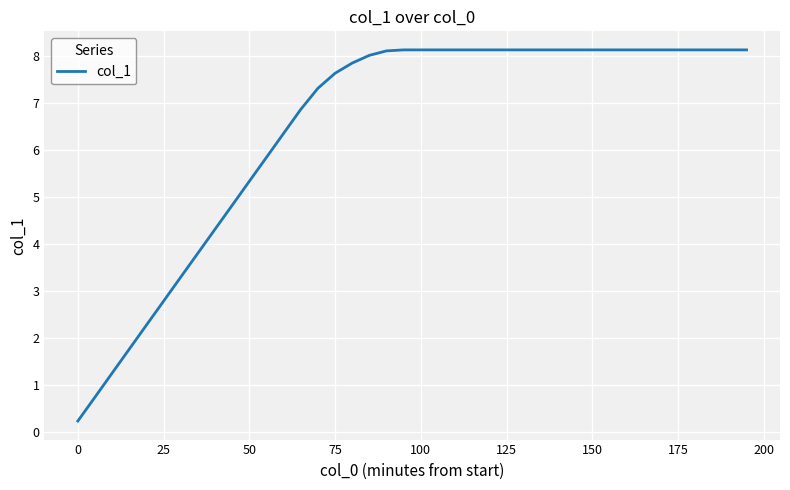

What is the difference between the second highest and minimum values?

7.9